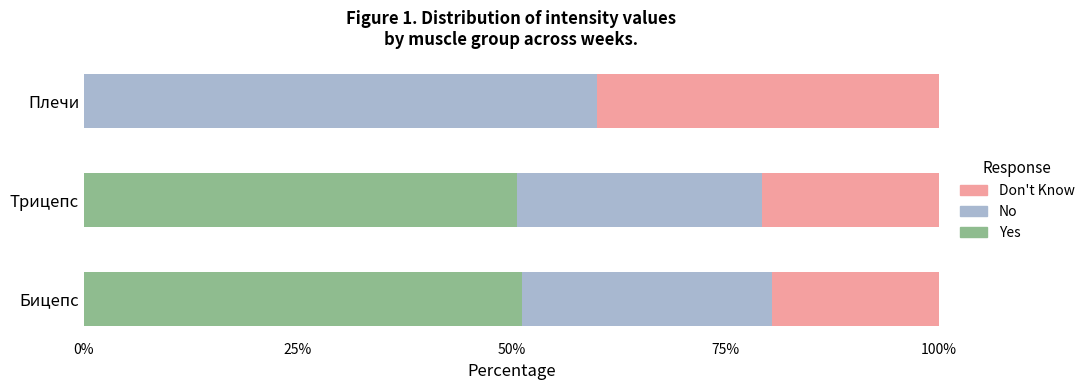

What is the sum of all Yes values?

101.8